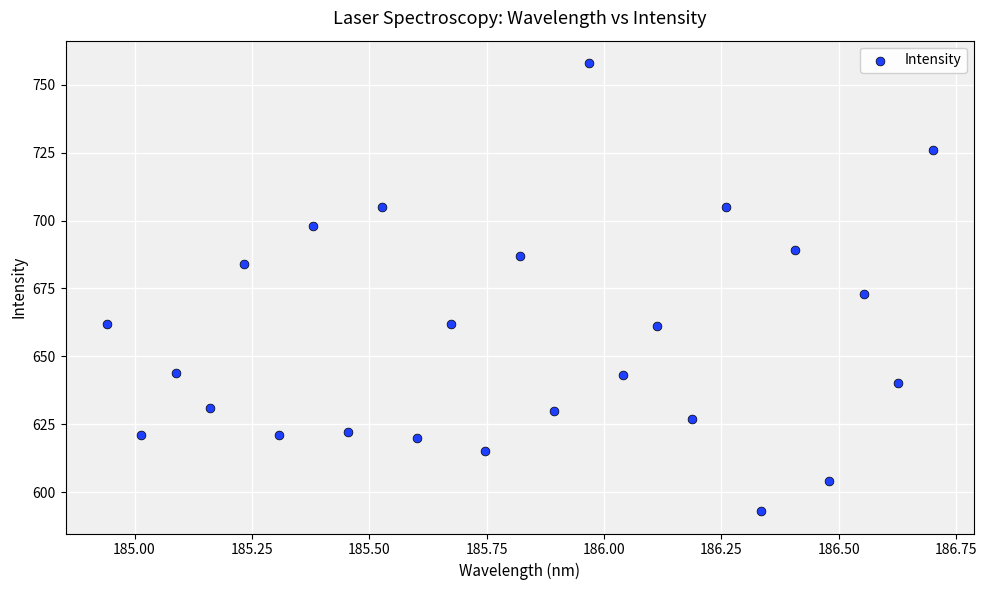

What Y value in the scatter plot is closest to 675?

673